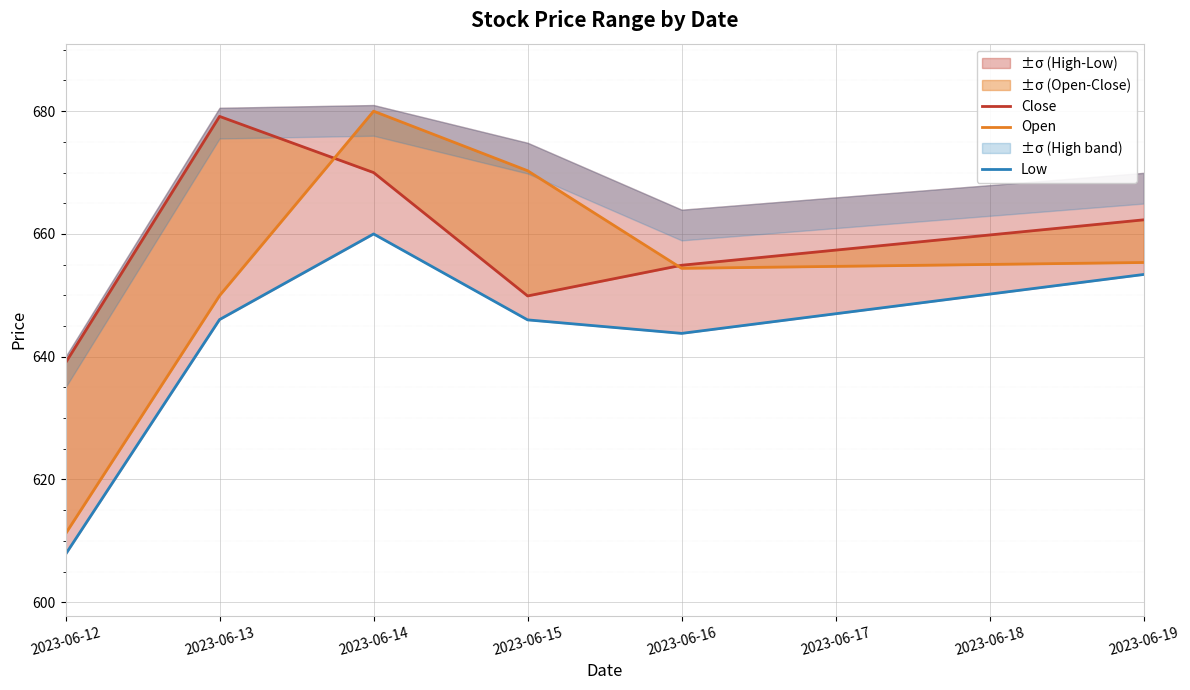

Where does the Open series first go above 655?

2023-06-14